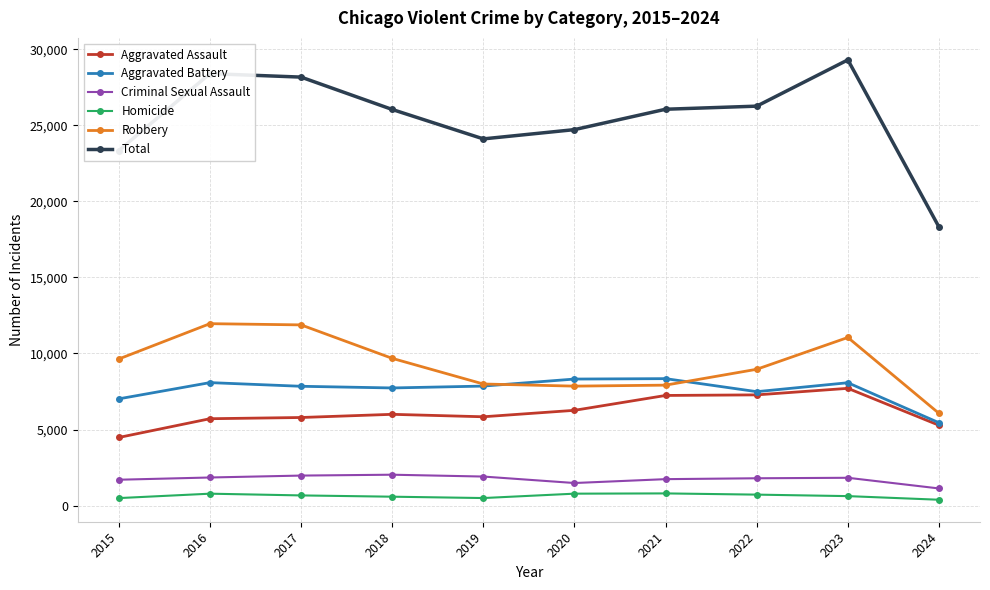

What is the total value across all series at 2016?

56790